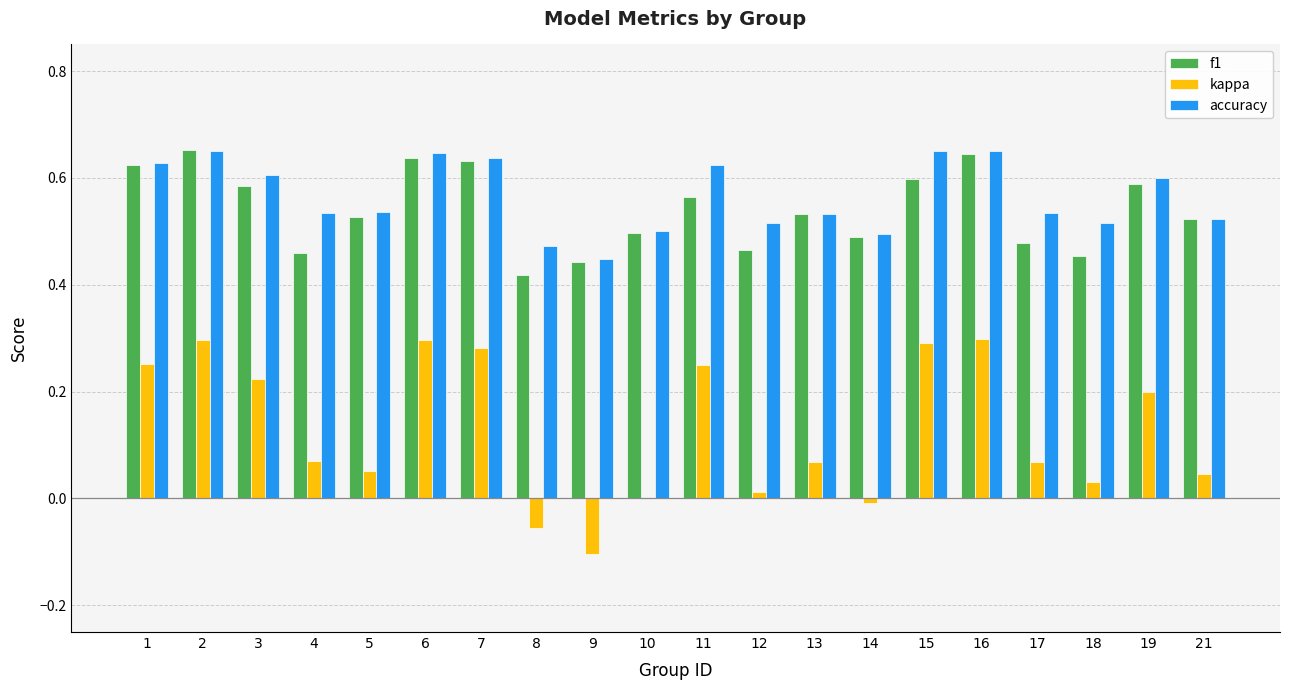

Between 6 and 7, which series saw the biggest shift?

kappa